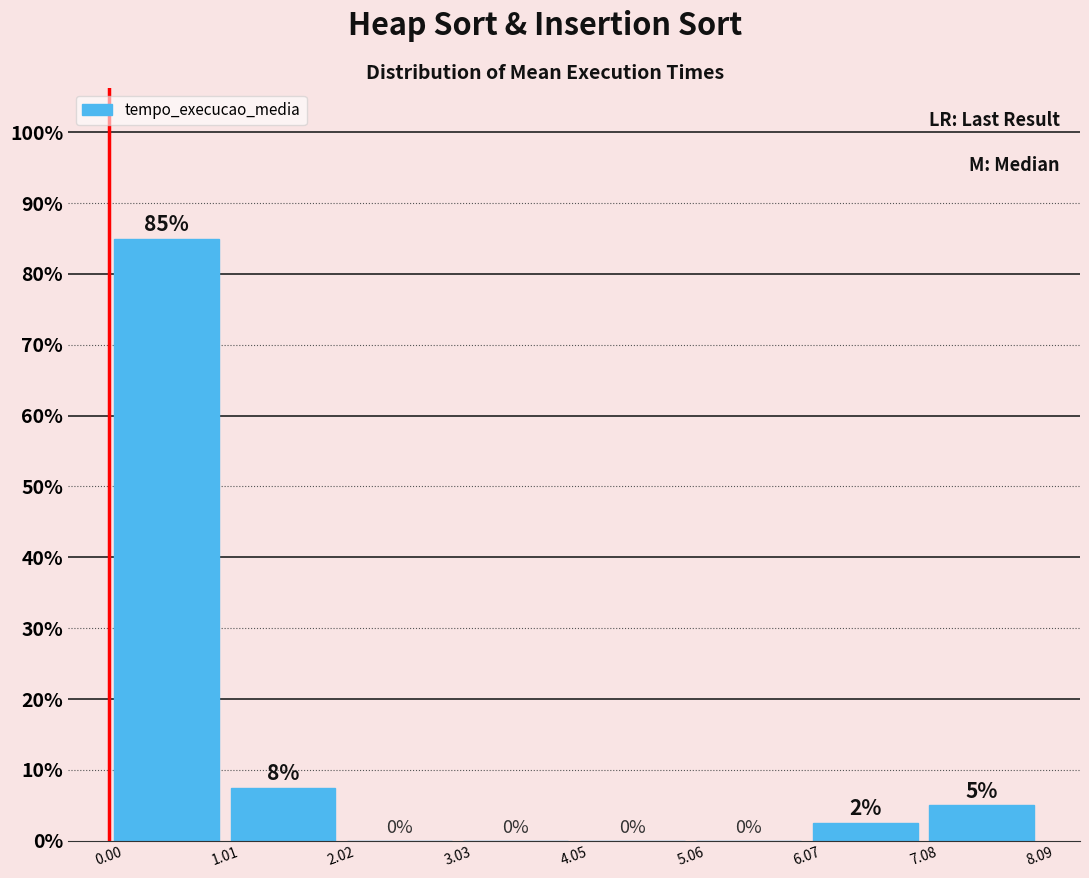

Which range on the x-axis has the tallest bar?

0.00 to 1.01